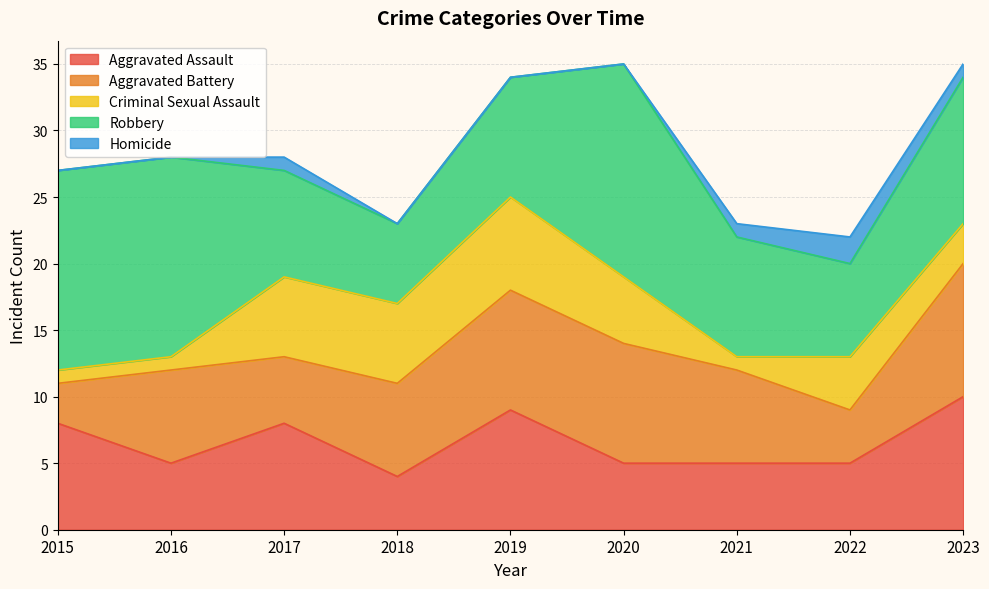

True or false: Homicide and Robbery cross at least once.

False